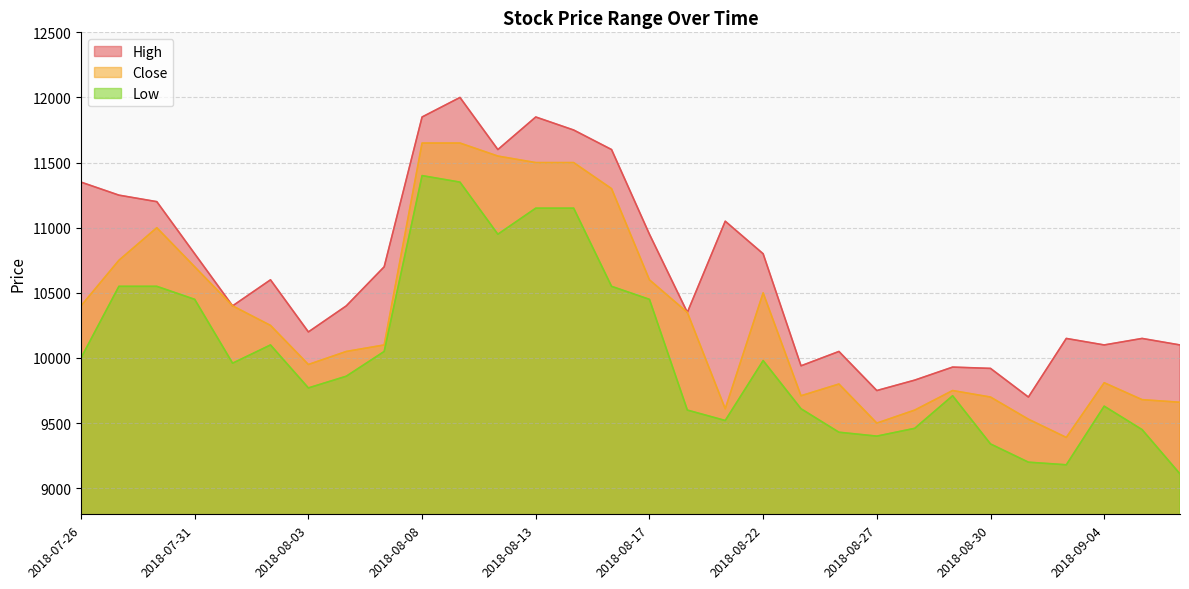

How many lines are shown in the chart?

3